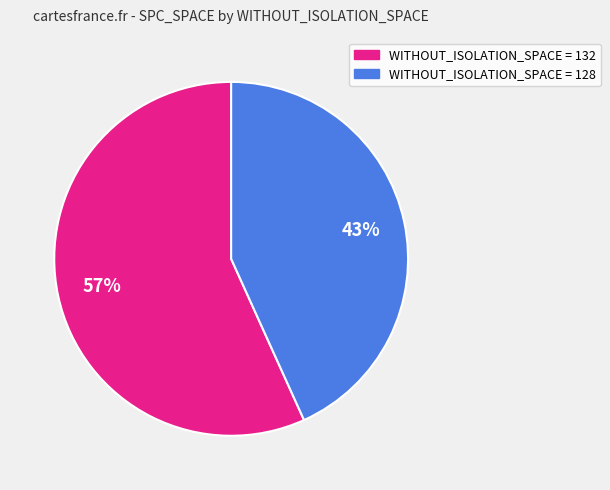

To the nearest percent, what is the average slice percentage?

50%